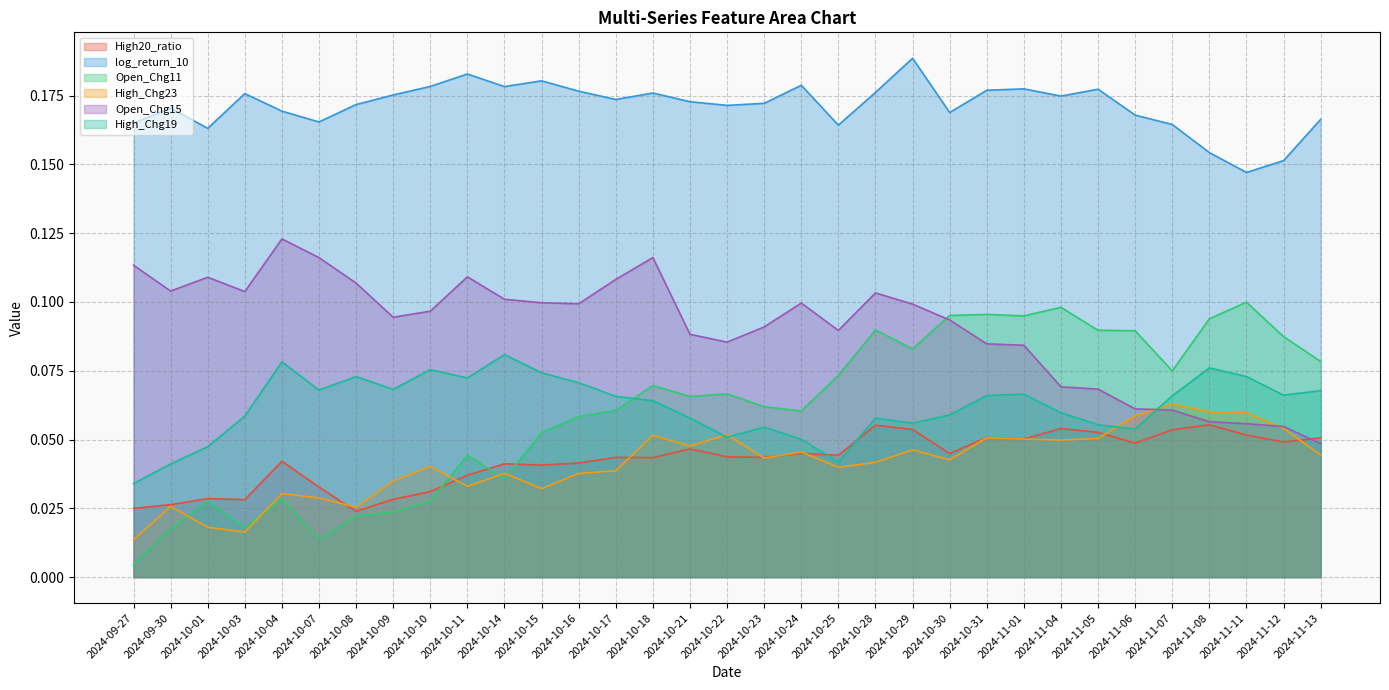

At 2024-10-04, list the series in order from largest to smallest.

log_return_10, Open_Chg15, High_Chg19, High20_ratio, High_Chg23, Open_Chg11